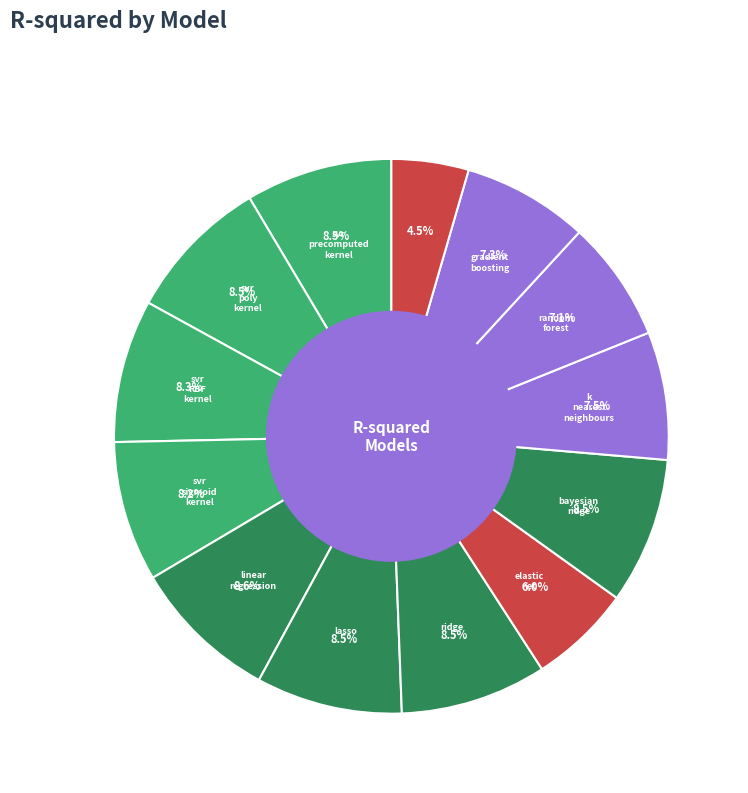

Count the number of slices in the pie.

13